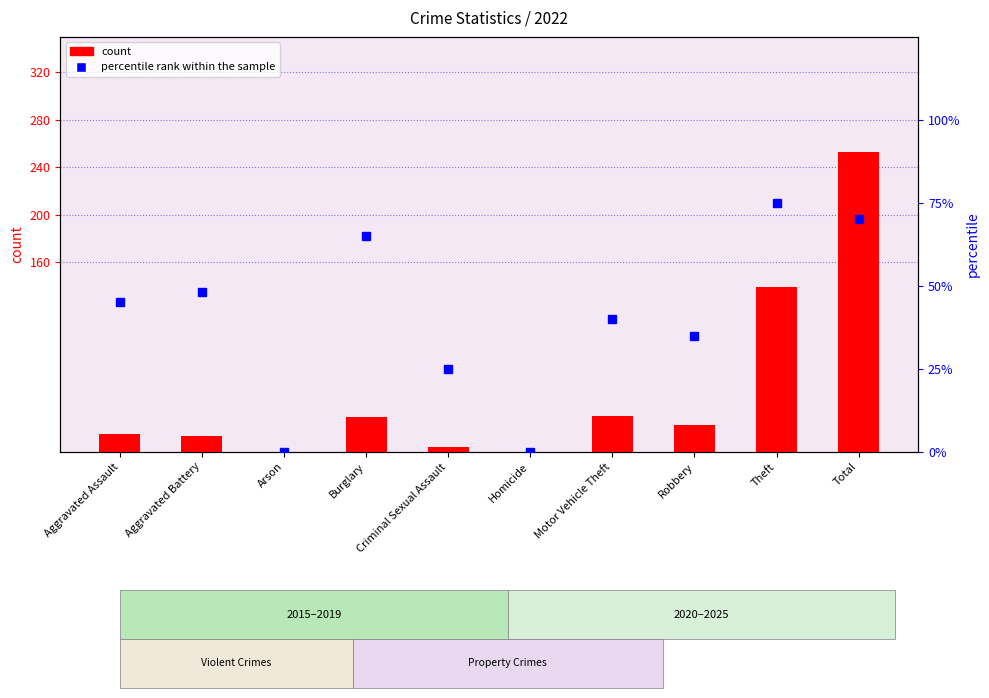

What is the label of the 4th bar from the left?

Burglary